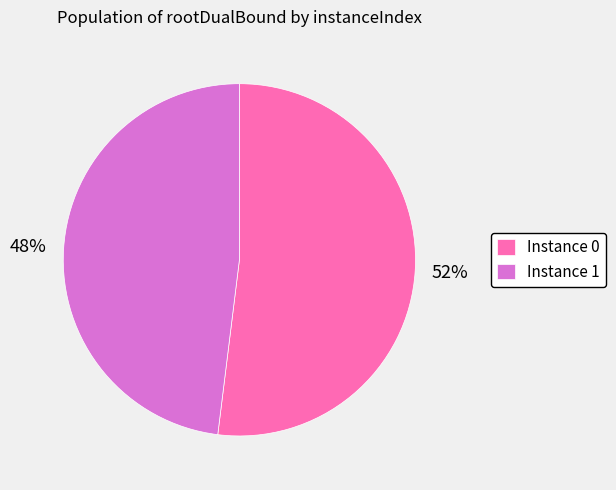

Rank the categories by value from lowest to highest.

Instance 1, Instance 0